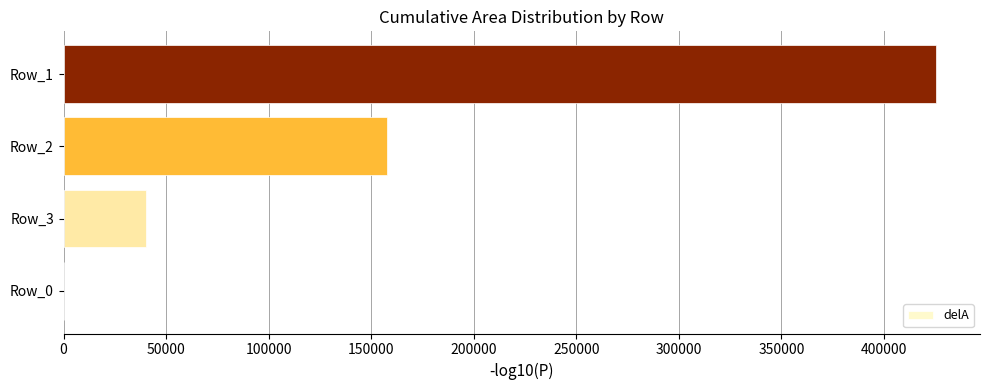

At which category does the chart reach its peak across all series?

Row_1